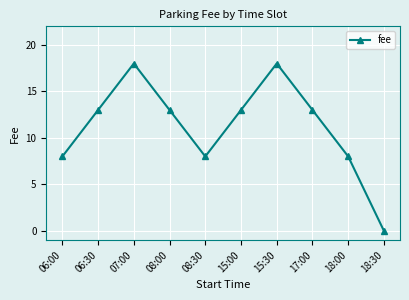

Count the number of categories in the chart.

10